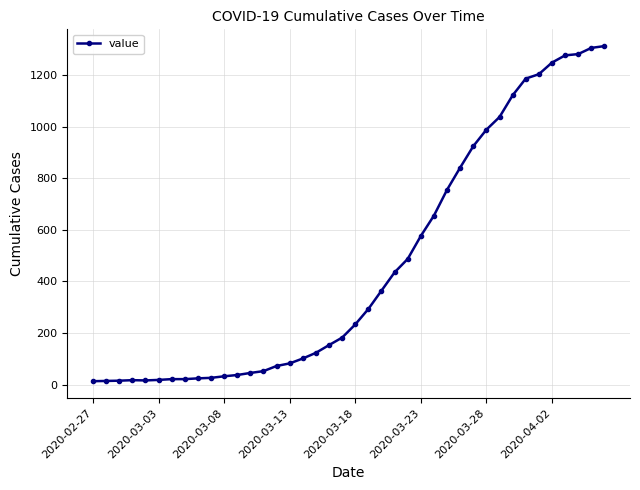

Does the chart have visible grid lines?

Yes